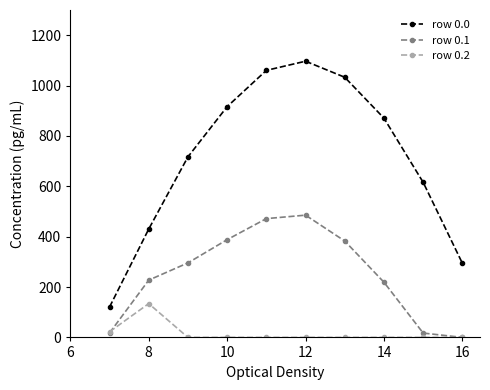

Which series has the largest range (max minus min)?

row 0.0